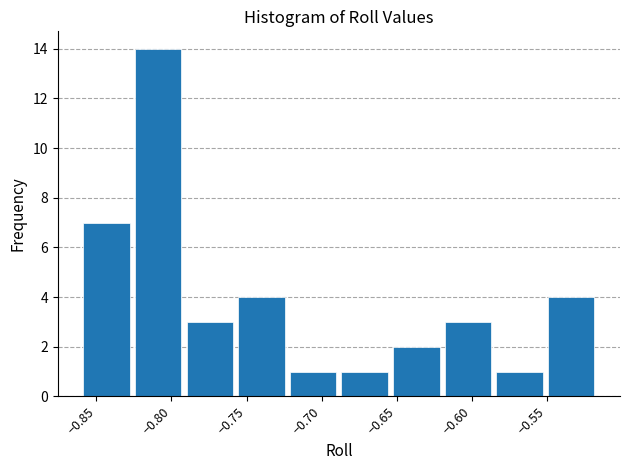

Reading left to right, list every bar in this chart as the range it spans on the x-axis followed by its height. Neither the bar edges nor the heights are printed on the chart, so give them approximately, as read against the axes.

-0.860 to -0.825: 7
-0.825 to -0.790: 14
-0.790 to -0.755: 3
-0.755 to -0.725: 4
-0.725 to -0.690: 1
-0.690 to -0.655: 1
-0.655 to -0.620: 2
-0.620 to -0.585: 3
-0.585 to -0.550: 1
-0.550 to -0.515: 4